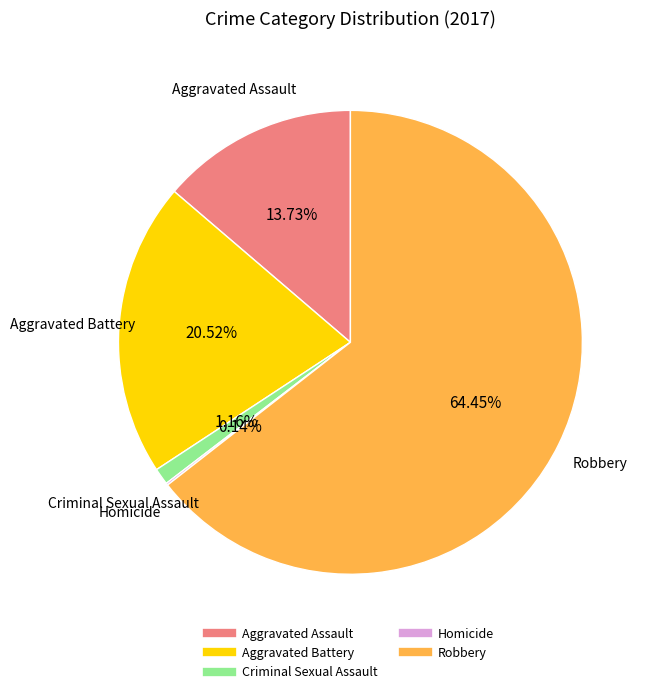

Which has a higher value, Aggravated Battery or Aggravated Assault?

Aggravated Battery